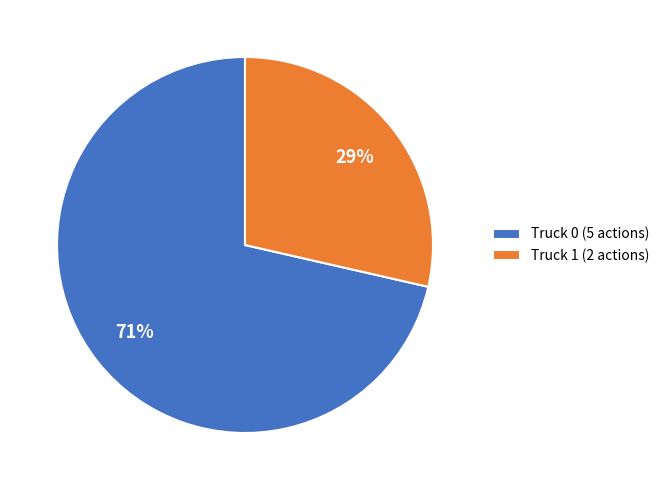

Rank the categories by value from highest to lowest.

Truck 0, Truck 1